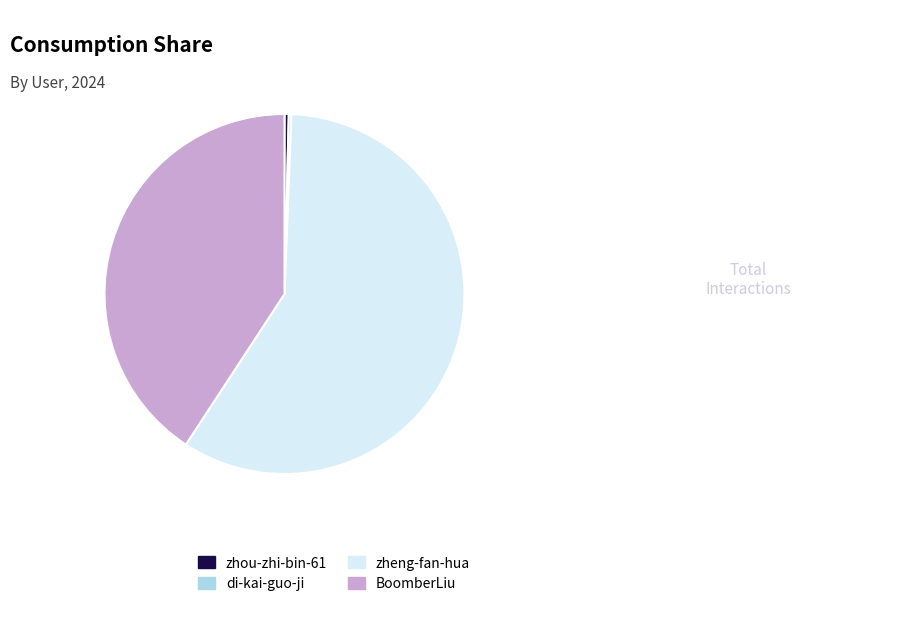

What is the ratio of the value at BoomberLiu to the value at zheng-fan-hua?

0.7